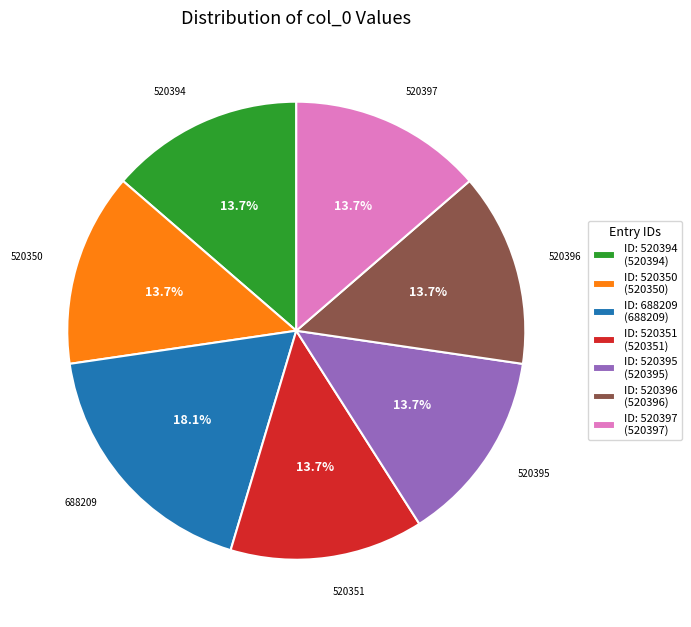

Does any single category account for the majority?

No